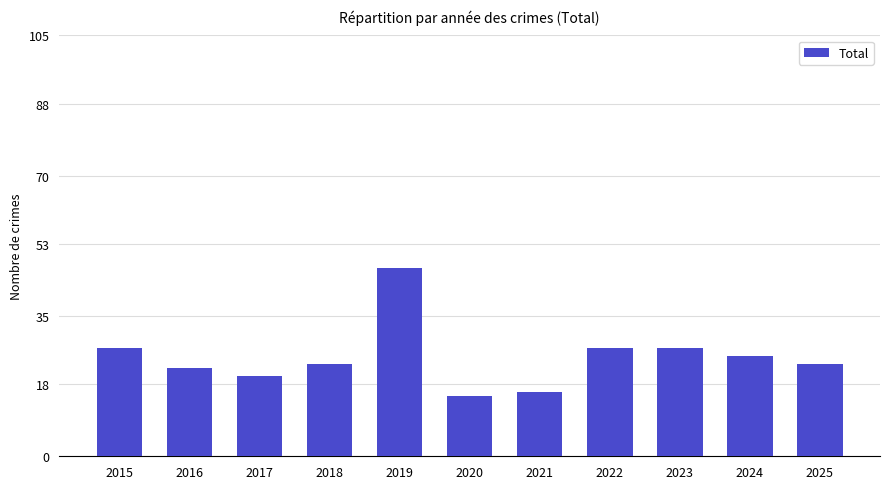

What is the value of the 8th bar from the left?

27